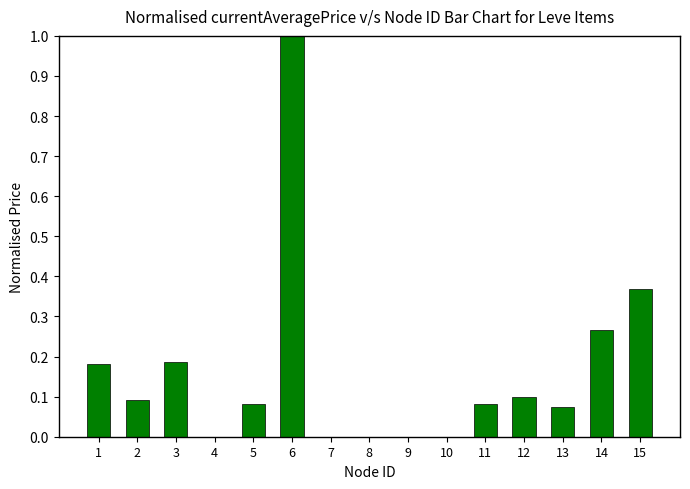

At which category does the chart reach its peak across all series?

6